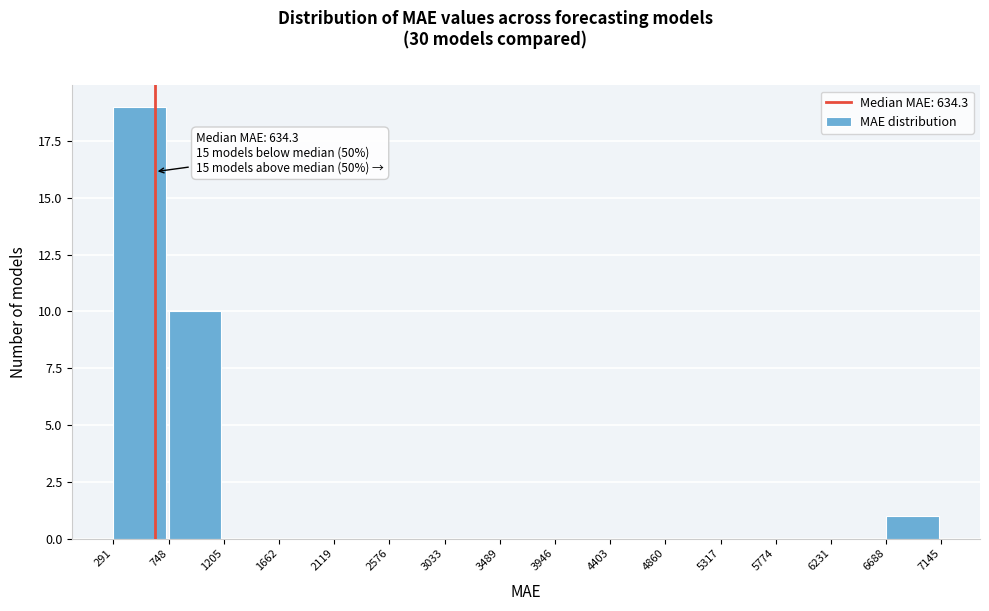

Which range on the x-axis has the tallest bar?

291 to 748